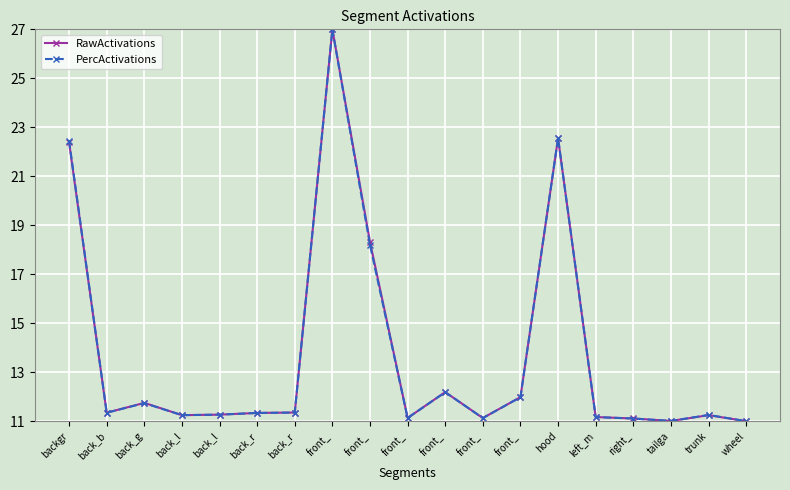

How many lines are shown in the chart?

2